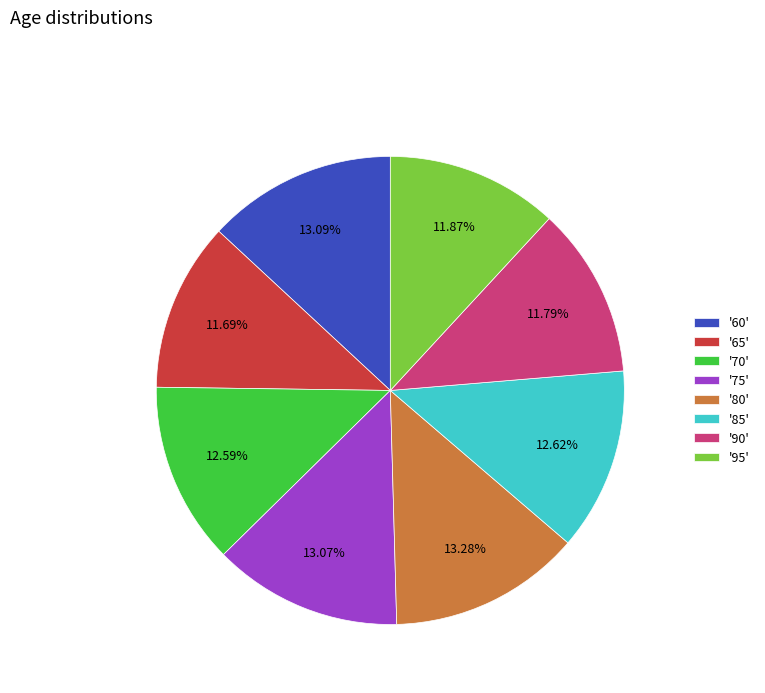

Between '90' and '80', which is larger?

'80'